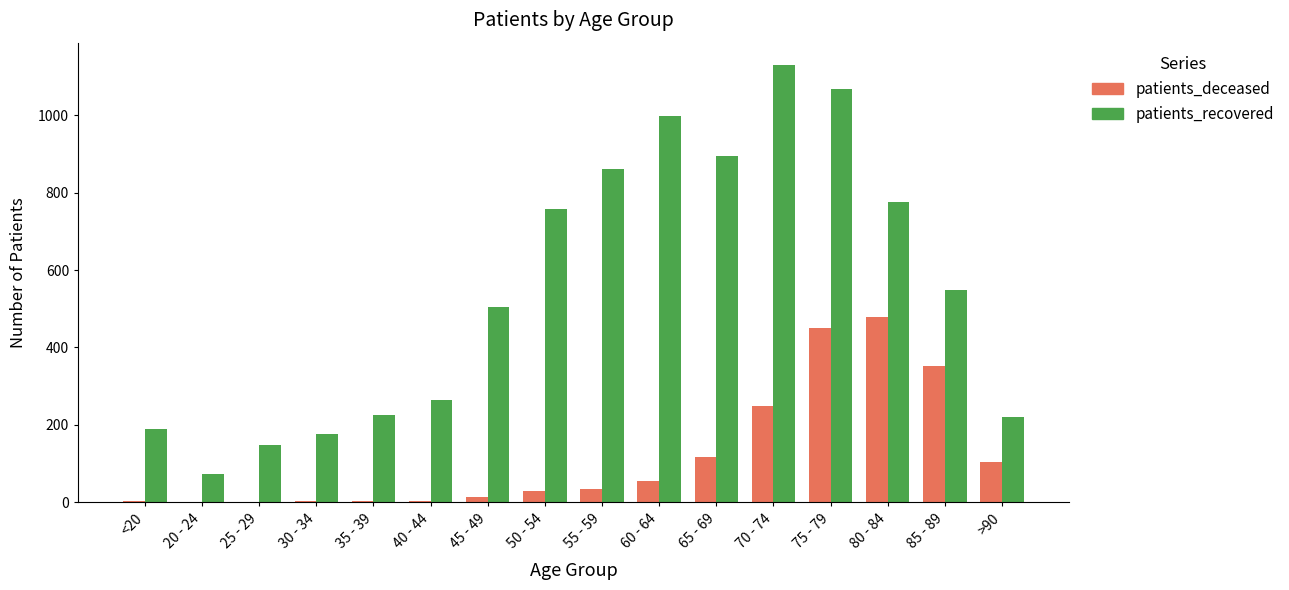

What is the maximum value shown in the chart?

1131